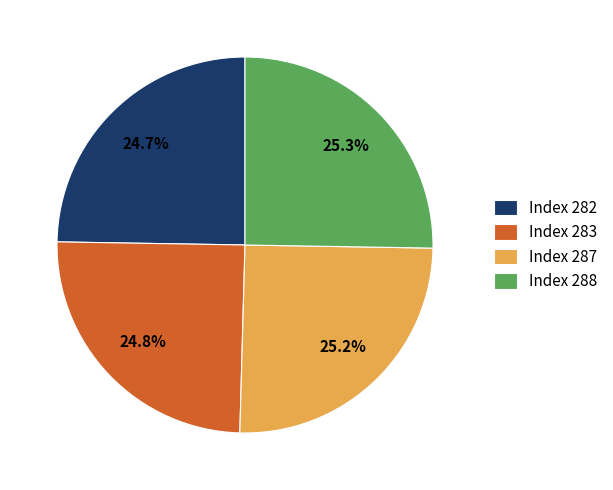

What is the total percentage of Index 287 and Index 283?

50.0%